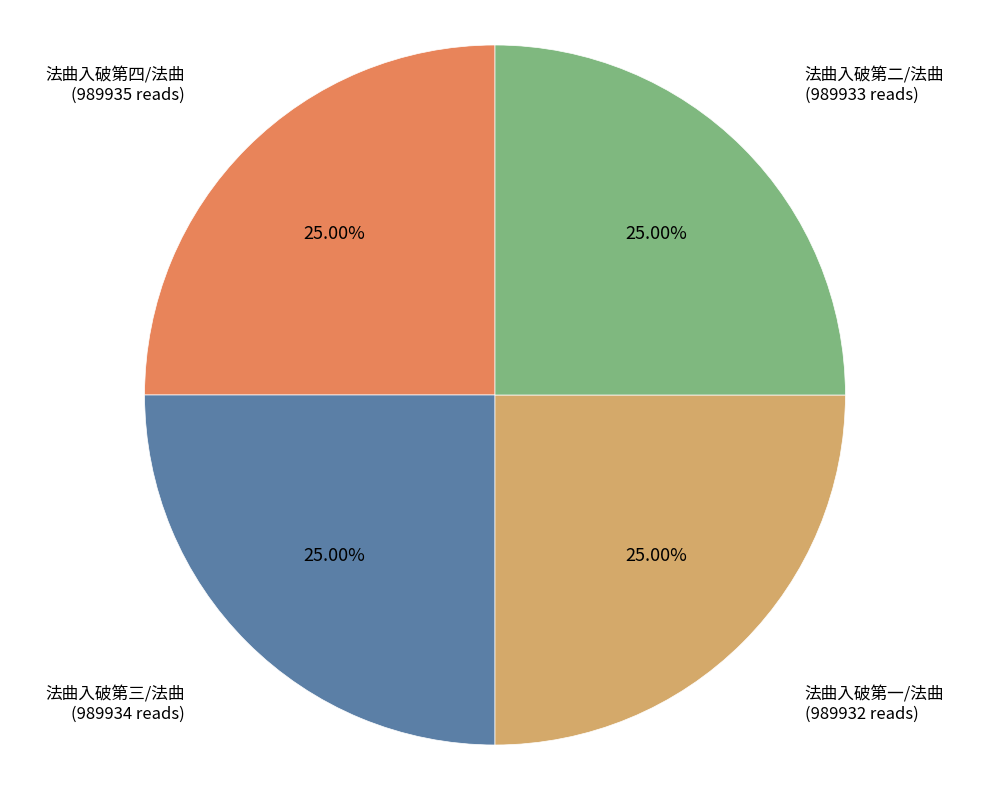

To the nearest percent, what percentage of the pie is 法曲入破第四/法曲?

25%